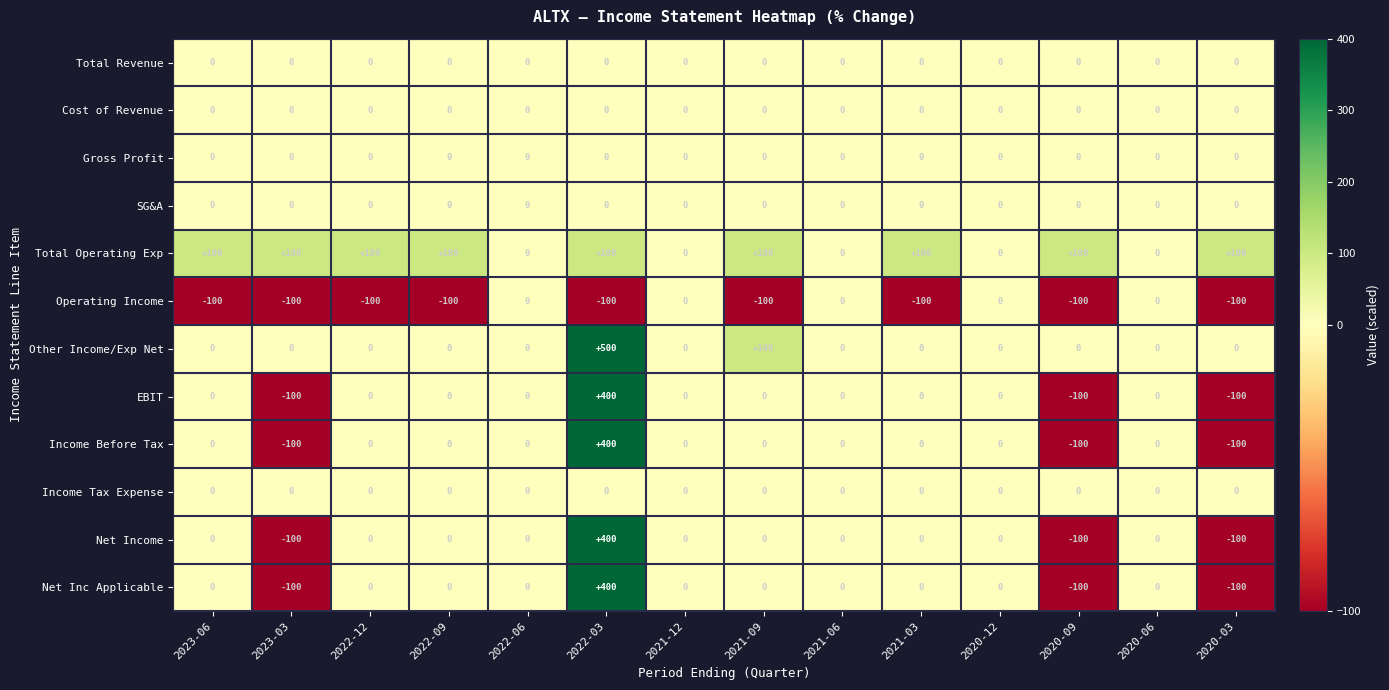

What is the greatest value displayed?

500